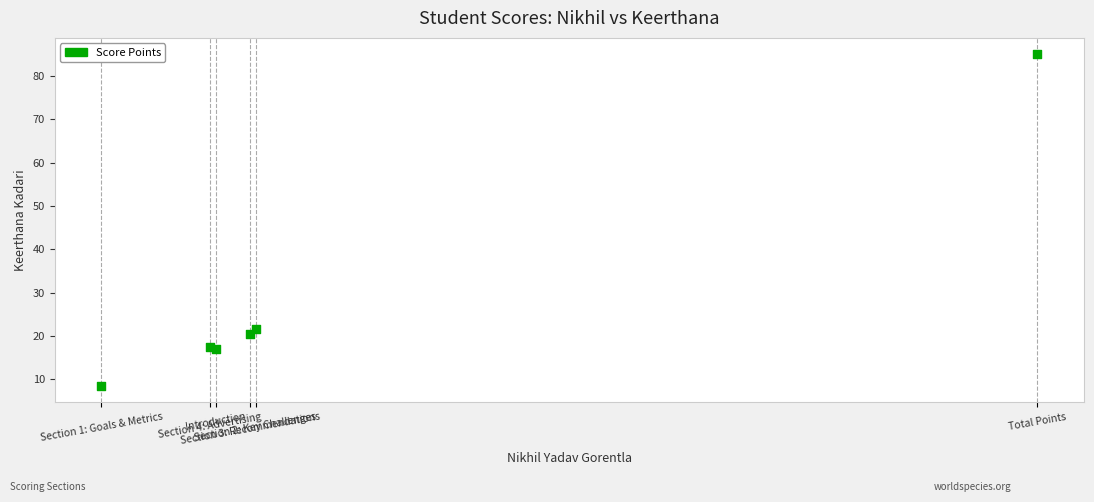

What Y value in the scatter plot is closest to 46?

21.5